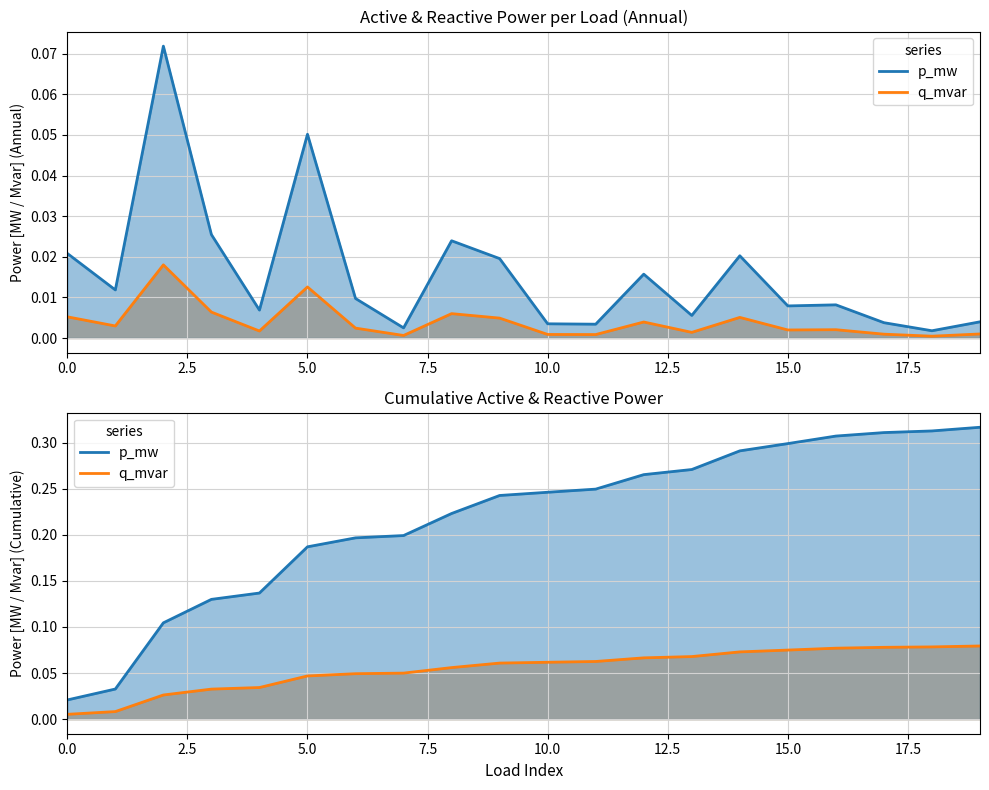

What are all the series names shown in the legend?

p_mw, q_mvar